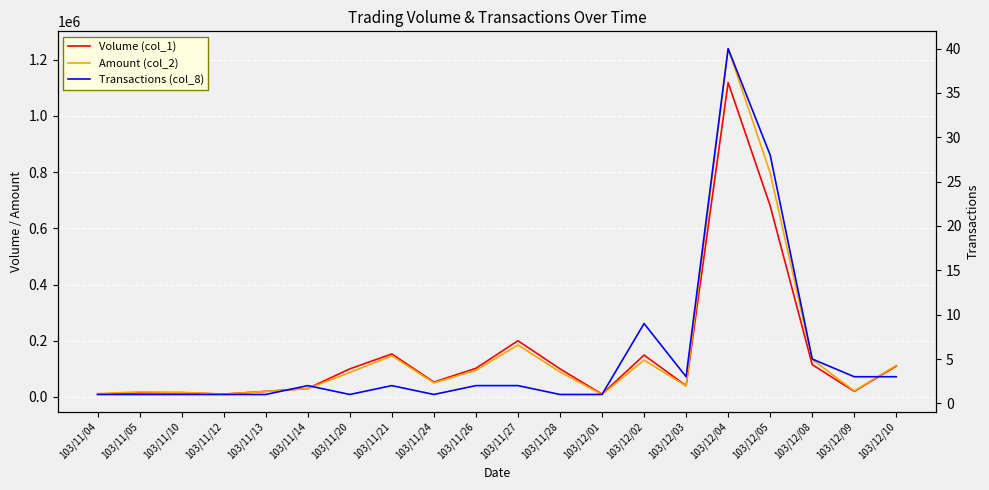

What position from the left is 103/11/14?

6